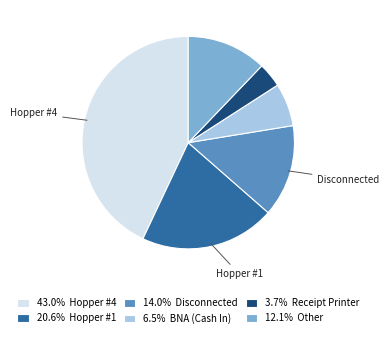

Does 12.1% Other represent more than half of the total?

No